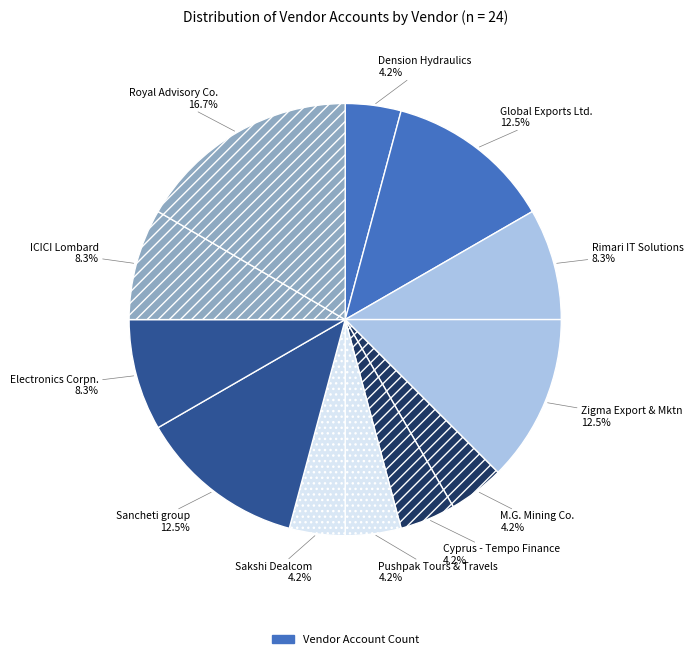

How many segments does this pie chart have?

12